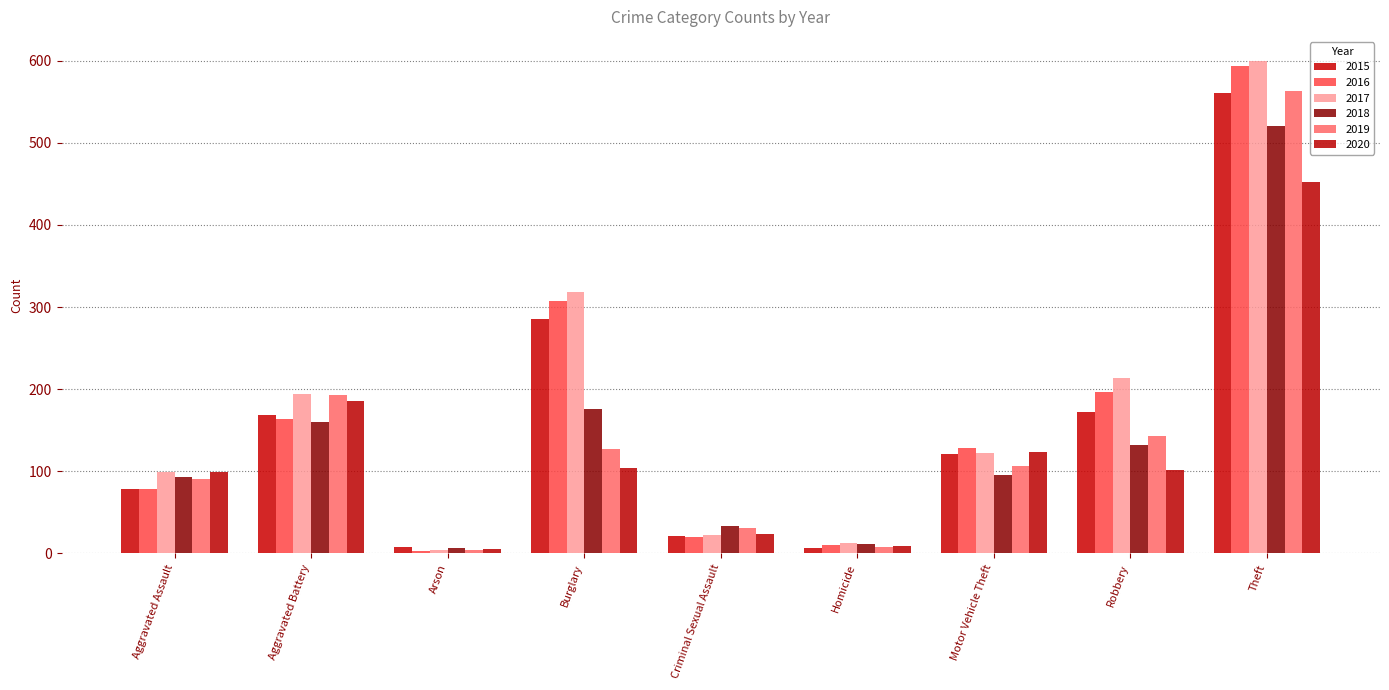

Is the value of 2016 at Motor Vehicle Theft greater than the value of 2020 at Aggravated Assault?

Yes